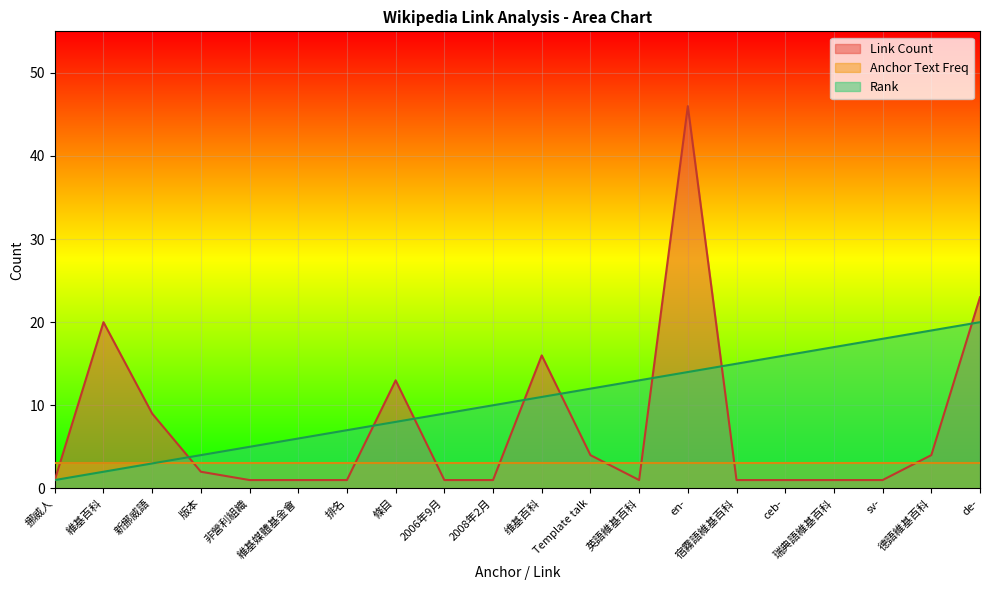

Reading right to left, extract all data points from this chart.

Link Count: 23	4	1	1	1	1	46	1	4	16	1	1	13	1	1	1	2	9	20	1
Rank: 20	19	18	17	16	15	14	13	12	11	10	9	8	7	6	5	4	3	2	1